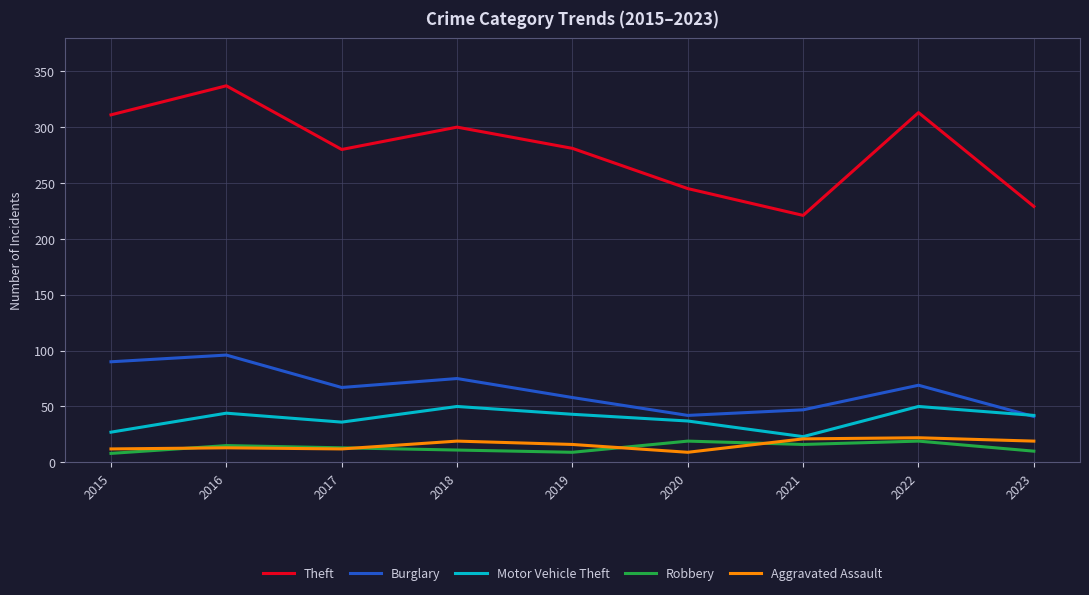

What is the difference between the maximum and minimum values in the Motor Vehicle Theft series?

27